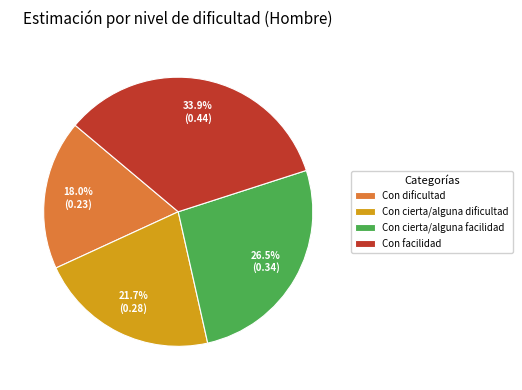

Combined, do Con cierta/alguna dificultad and Con cierta/alguna facilidad account for over 50%?

No